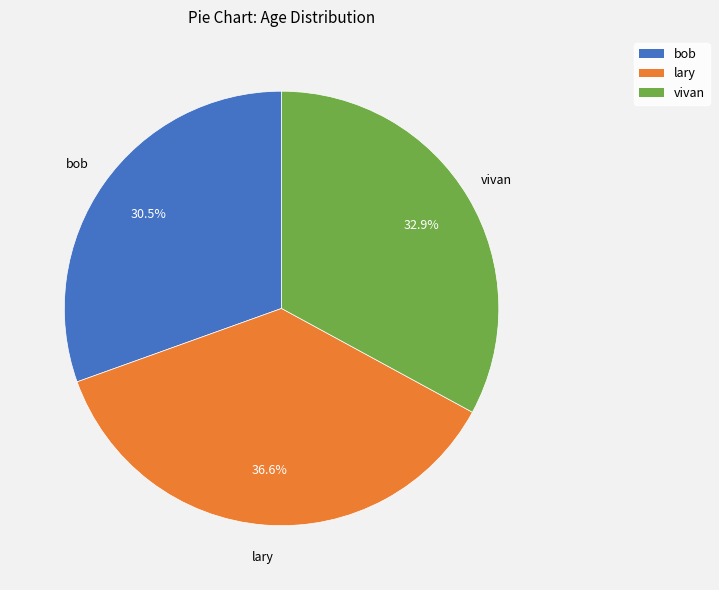

Is there any slice that represents more than half of the pie?

No